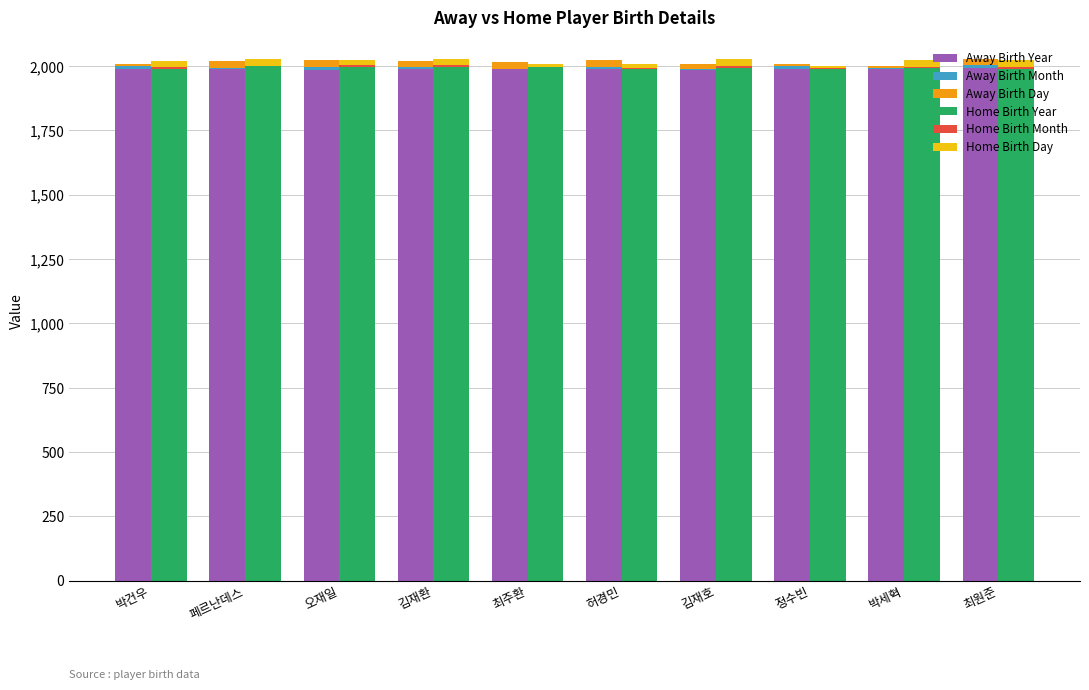

What is the total value across all series at 최주환?

4025